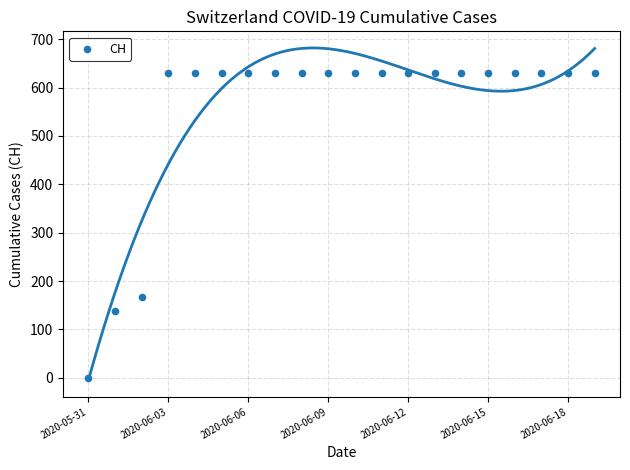

What is the range of Y values (max minus min)?

631